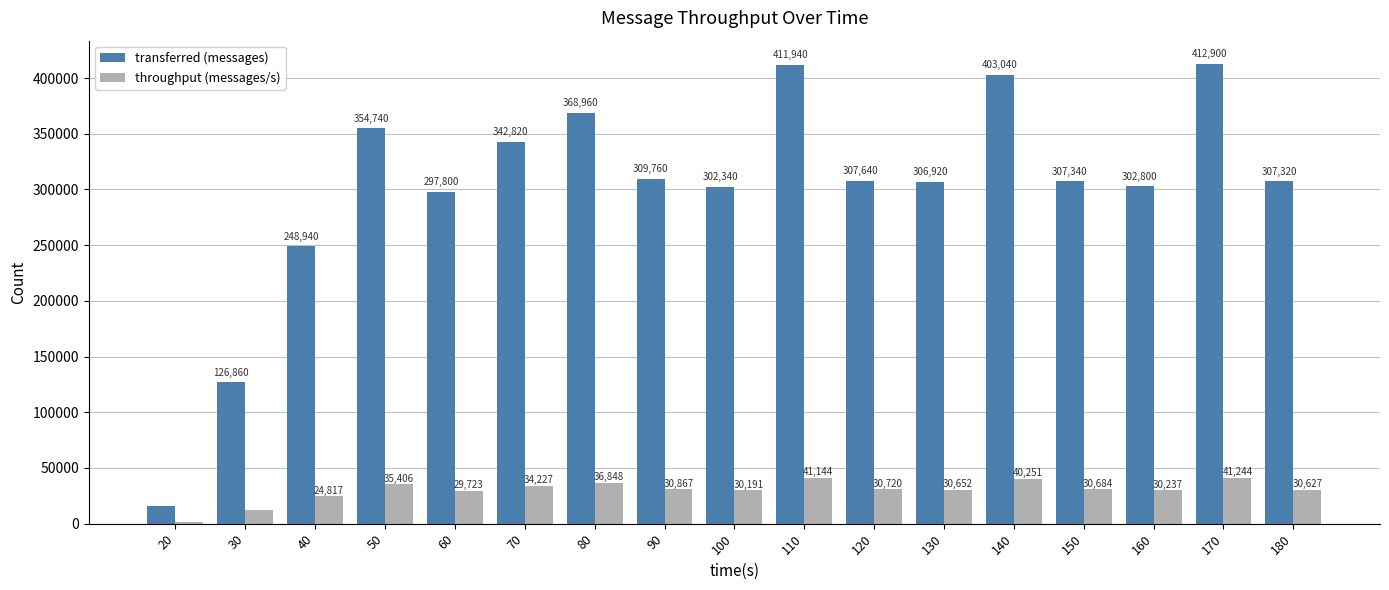

What are all the series names shown in the legend?

transferred (messages), throughput (messages/s)